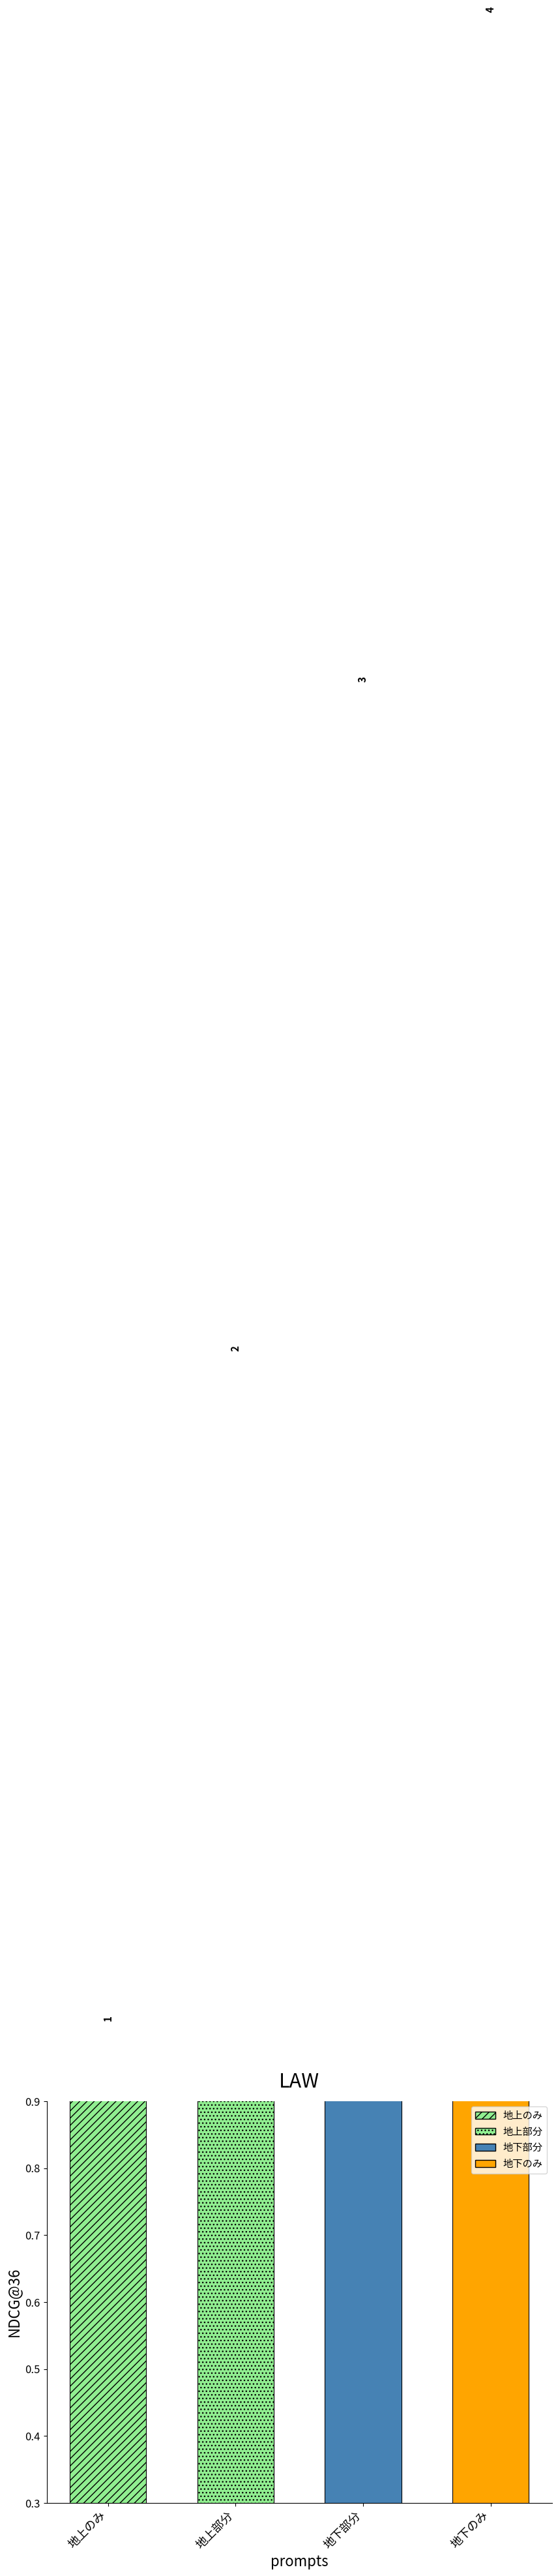

What is the sum of all values?

10